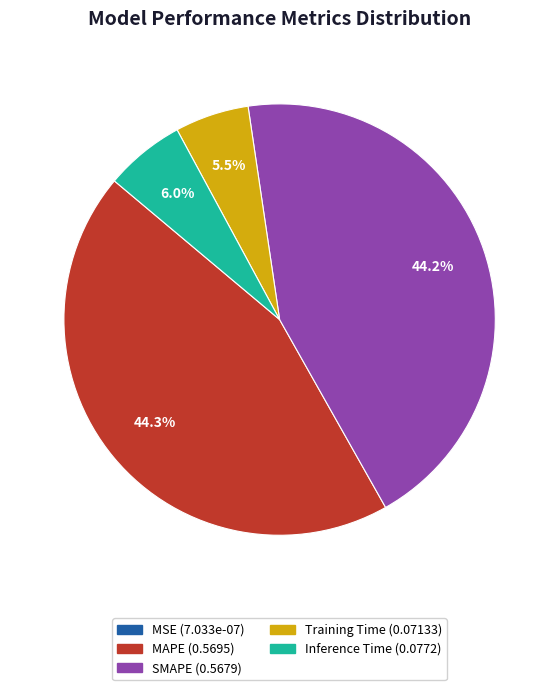

What portion of the pie excludes SMAPE?

55.8%